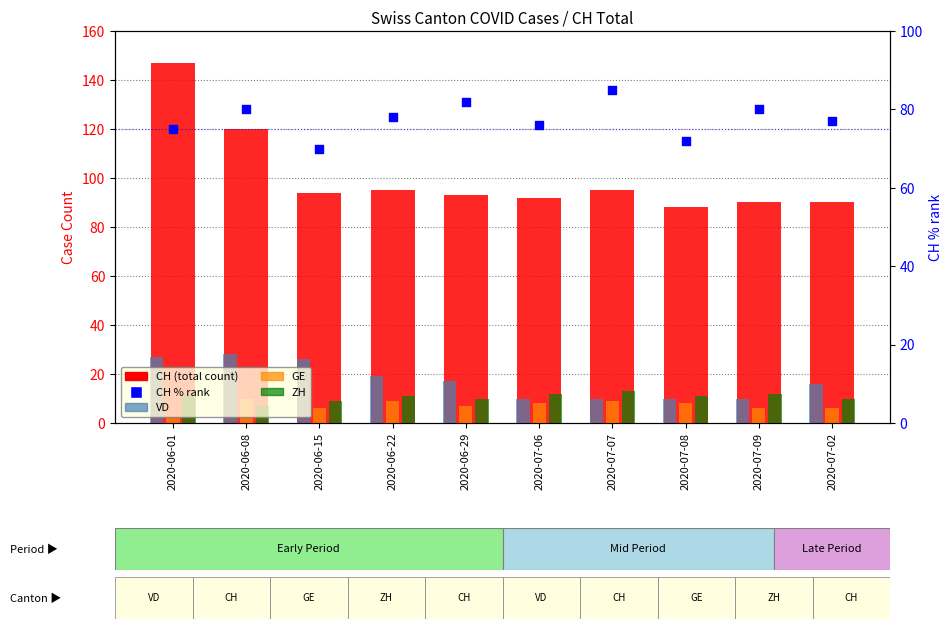

Which series has the largest Y range (max minus min)?

CH (total)